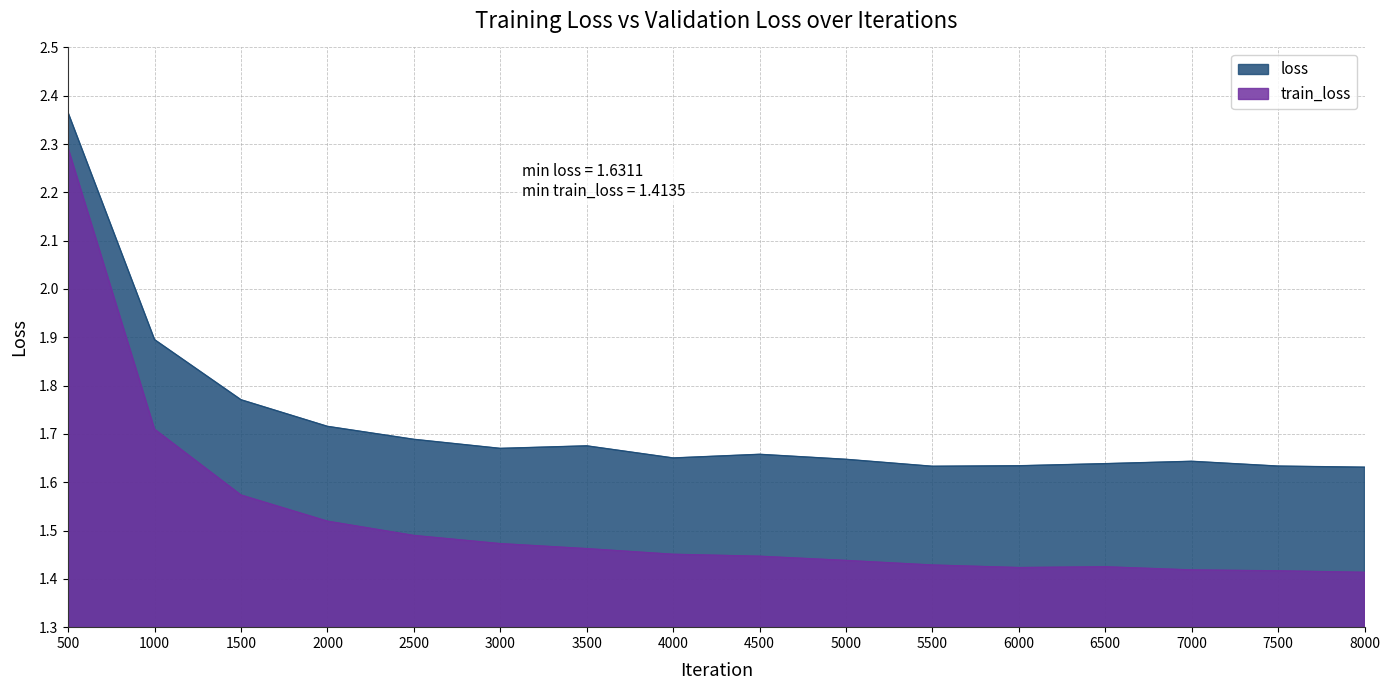

At which label does loss reach its minimum?

8000